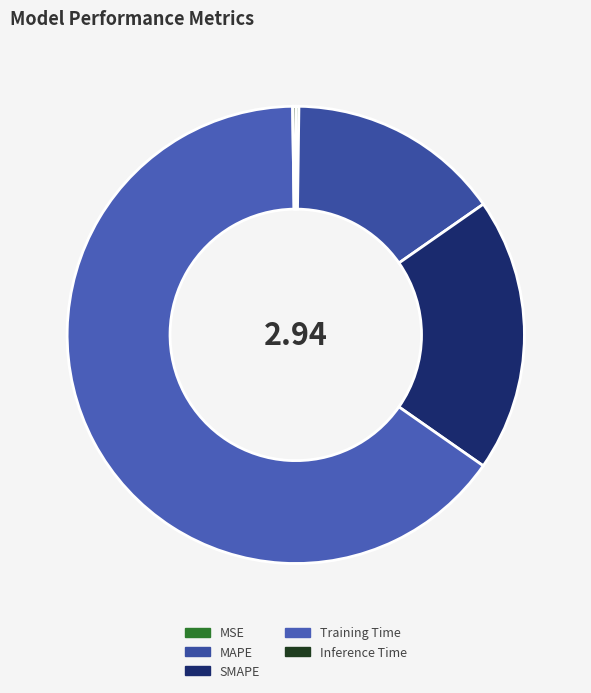

Which category has the biggest portion of the pie?

Training Time